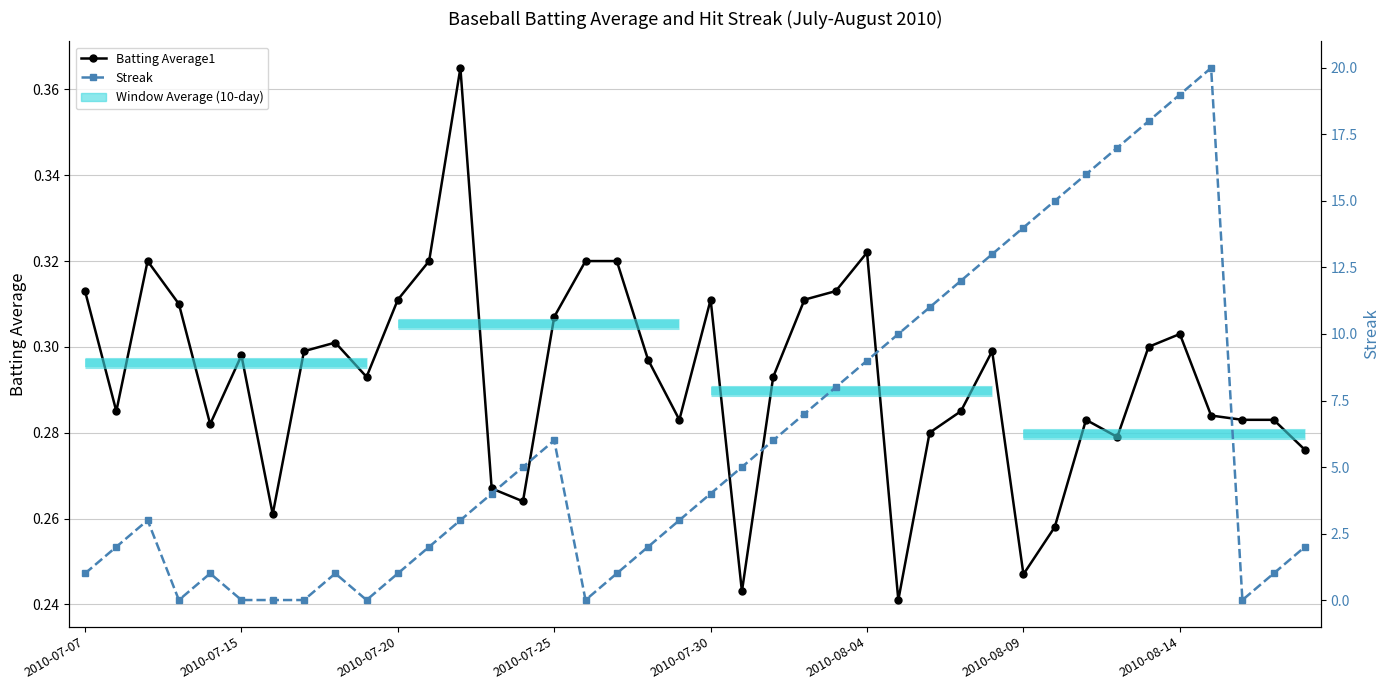

How many interior local valleys does the Batting Average1 series have?

10